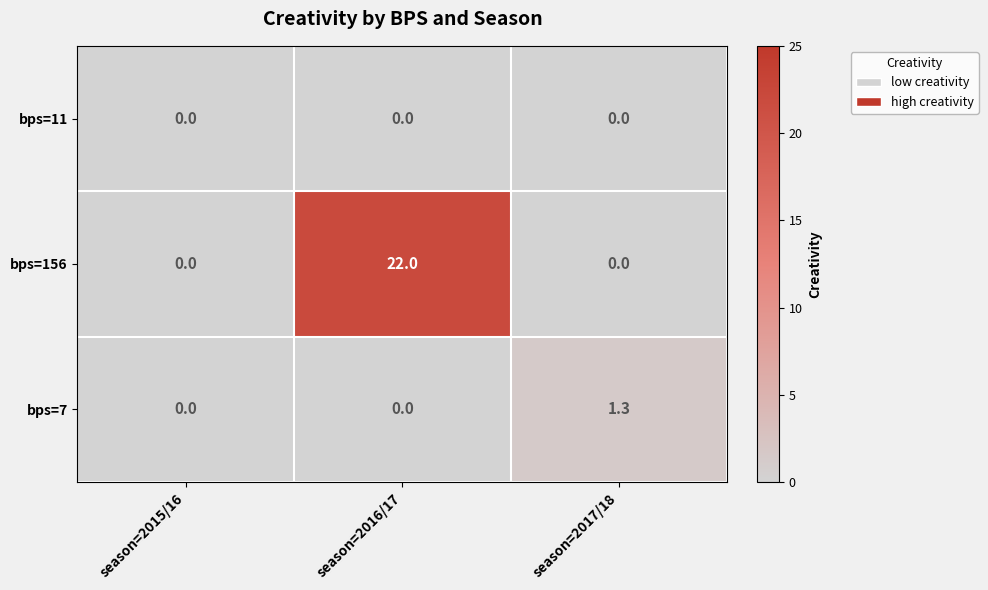

The value of bps=7 at season=2016/17 is 0.0. True or false?

True